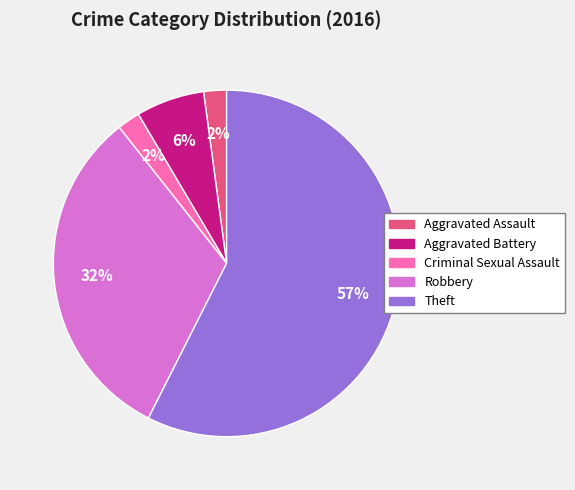

How many segments does this pie chart have?

5